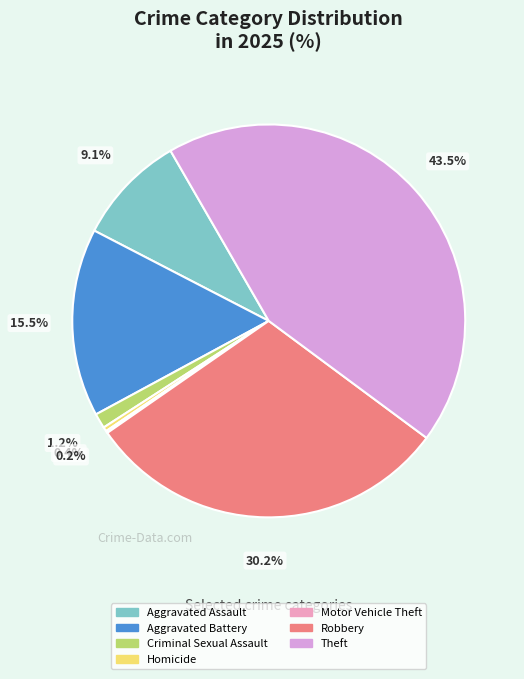

Combined, what portion of the pie is Aggravated Battery and Robbery?

45.7%